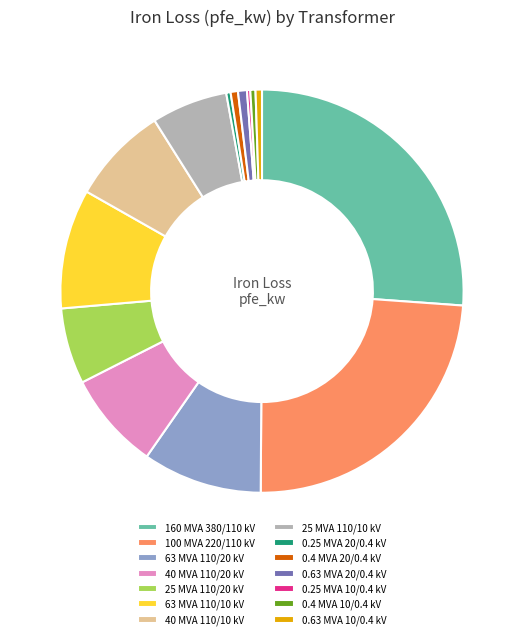

Do 63 MVA 110/20 kV and 0.63 MVA 20/0.4 kV together represent more than half of the pie?

No